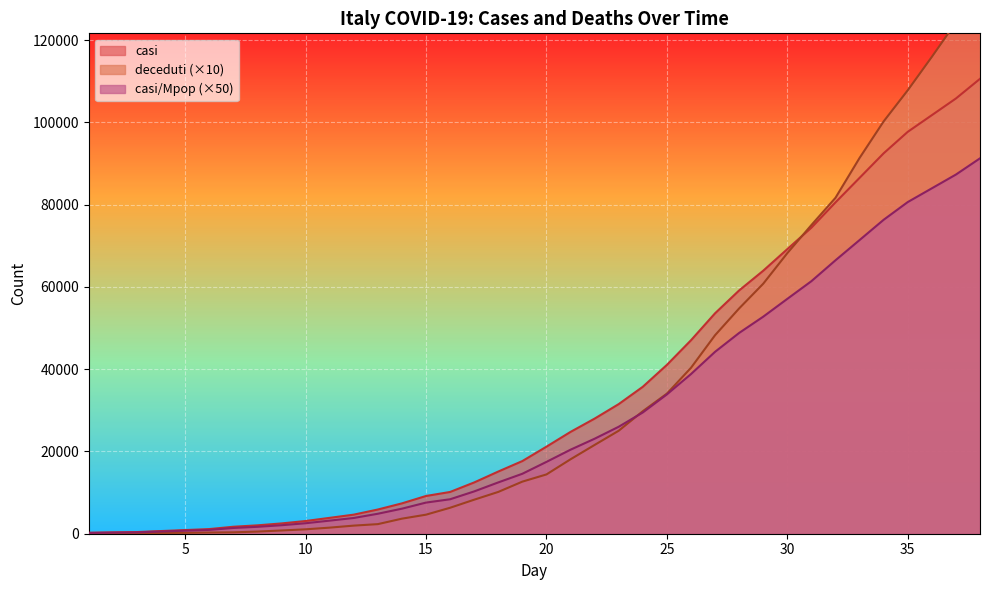

At 5, list the series in order from smallest to largest.

deceduti, casi_per_Mpop, casi